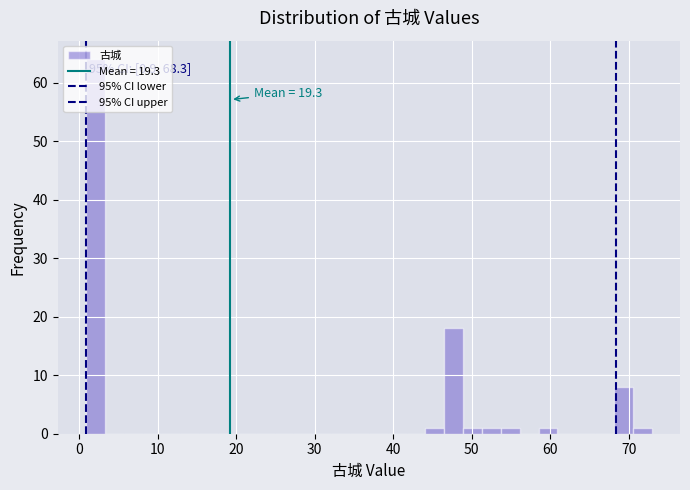

Around what value on the x-axis is the tallest bar? Give the approximate position of its centre, as read against the axis.

2